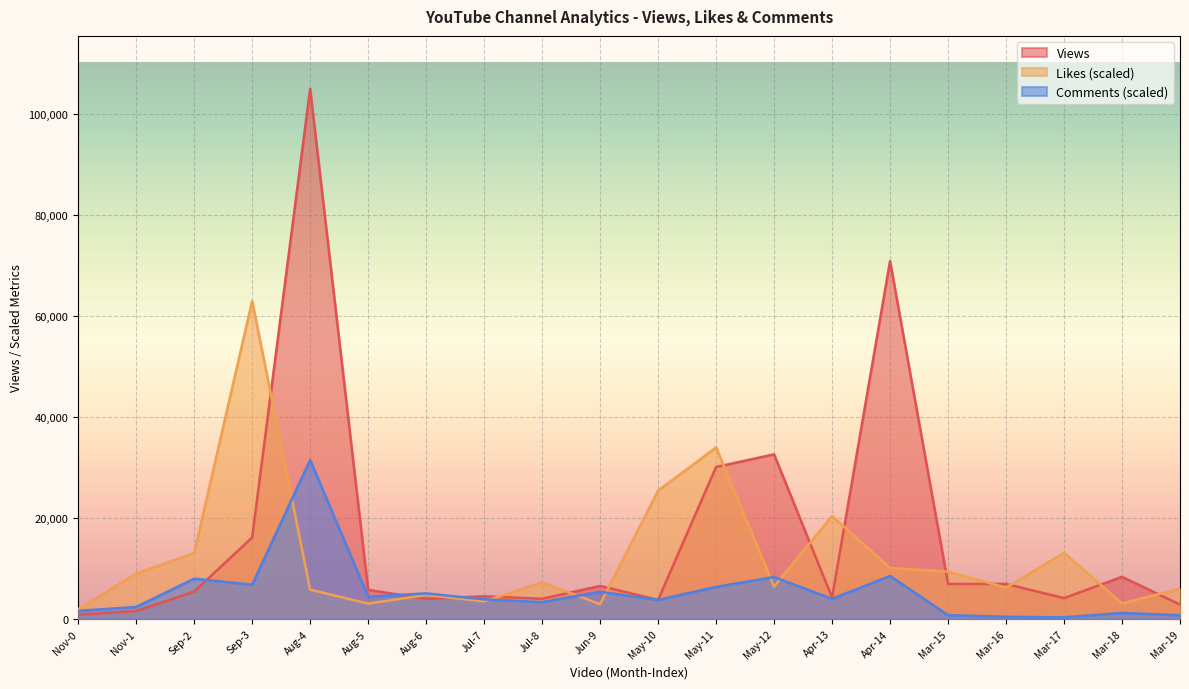

How many lines are shown in the chart?

3